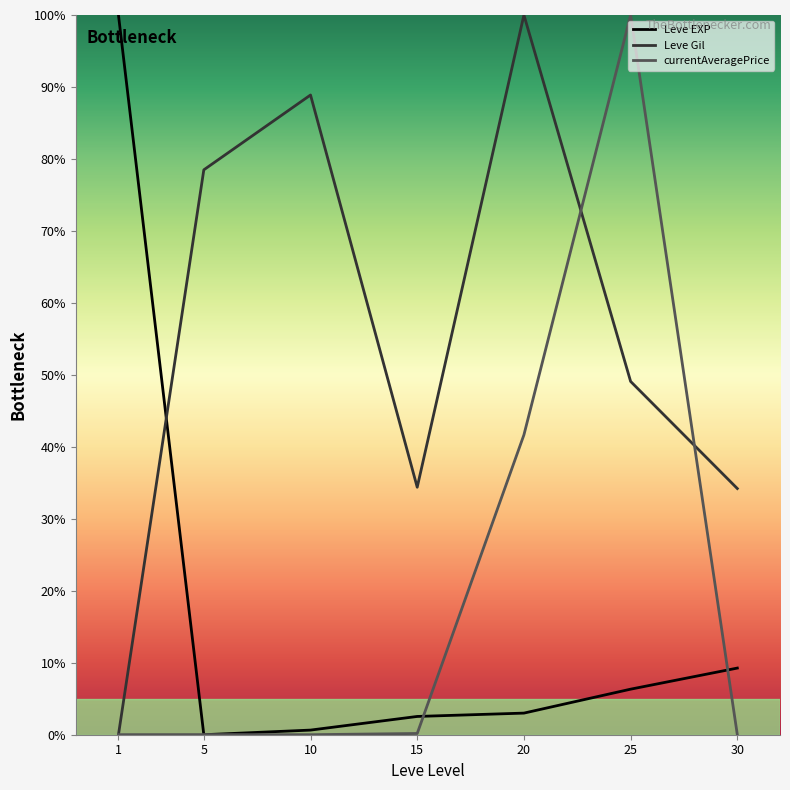

Where is currentAveragePrice nearest to the value 50?

20